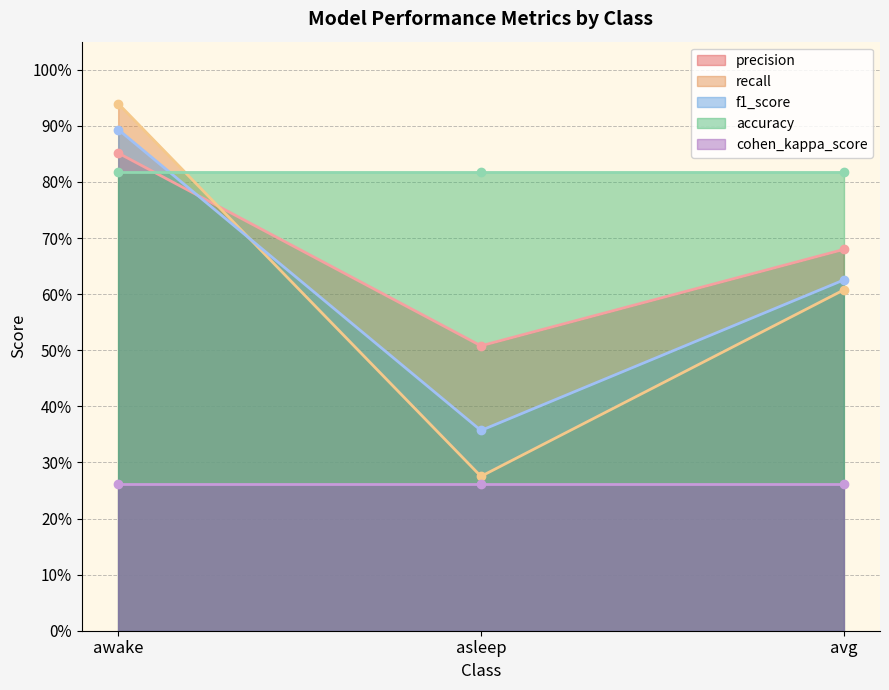

What position from the right is awake?

3